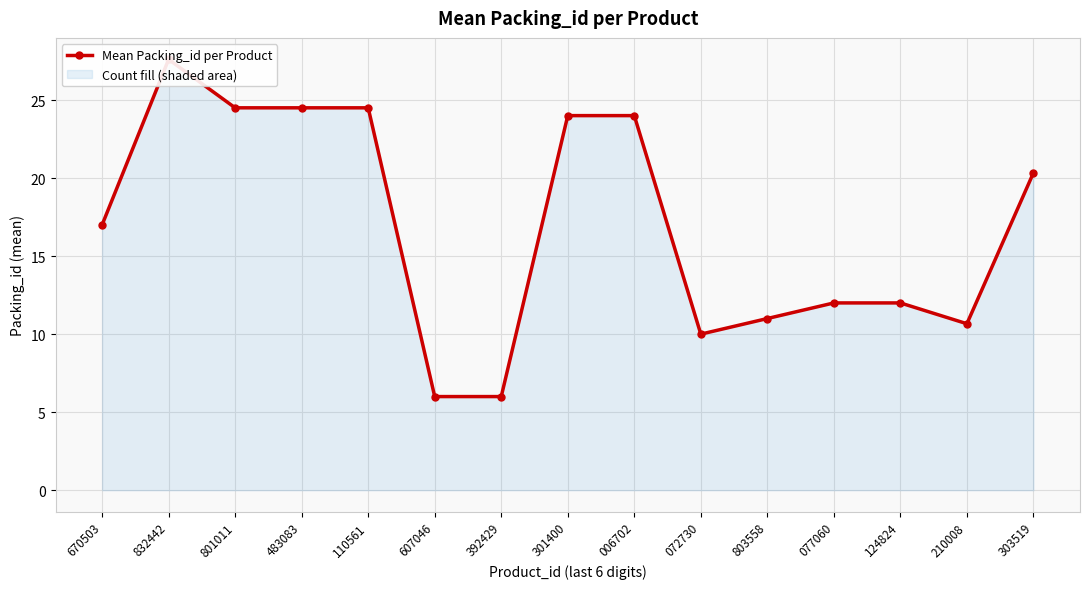

What is the minimum value shown in the chart?

6.0